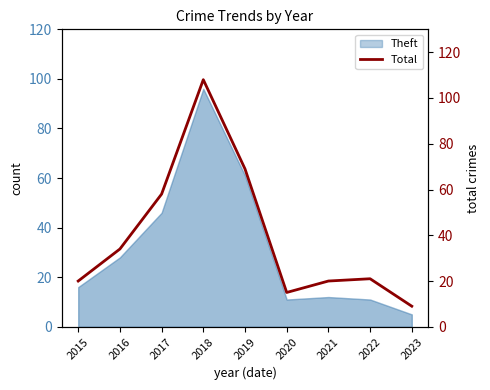

Reading left to right, transcribe all the data shown in this chart.

2015=20	2016=34	2017=58	2018=108	2019=69	2020=15	2021=20	2022=21	2023=9